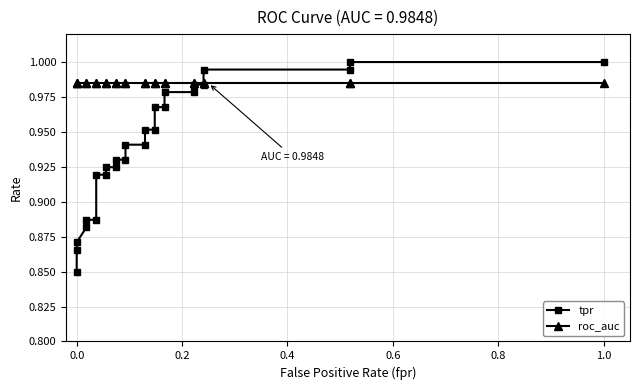

How many series are shown in this chart?

2